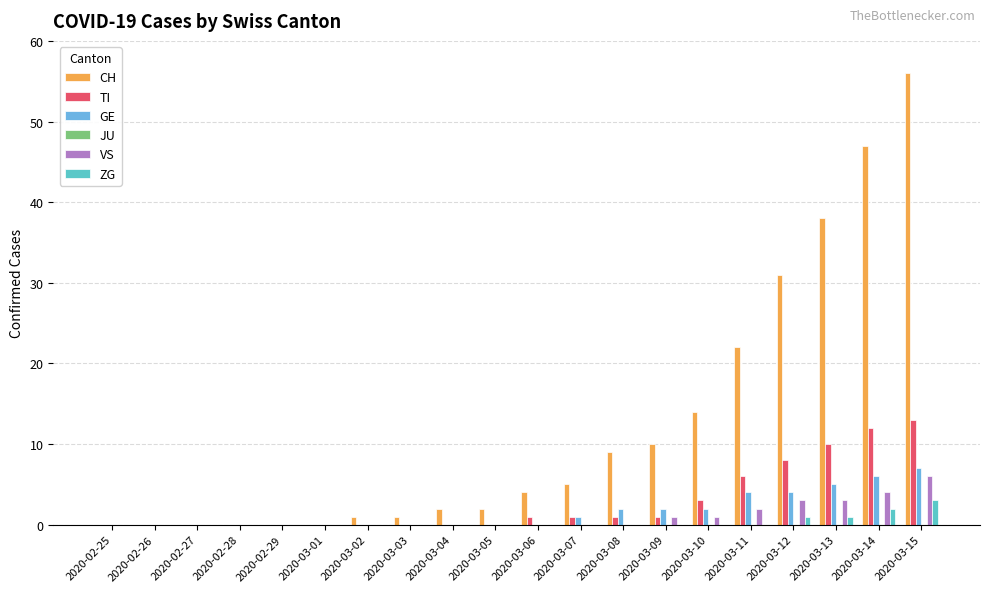

How many categories are shown in the chart?

20